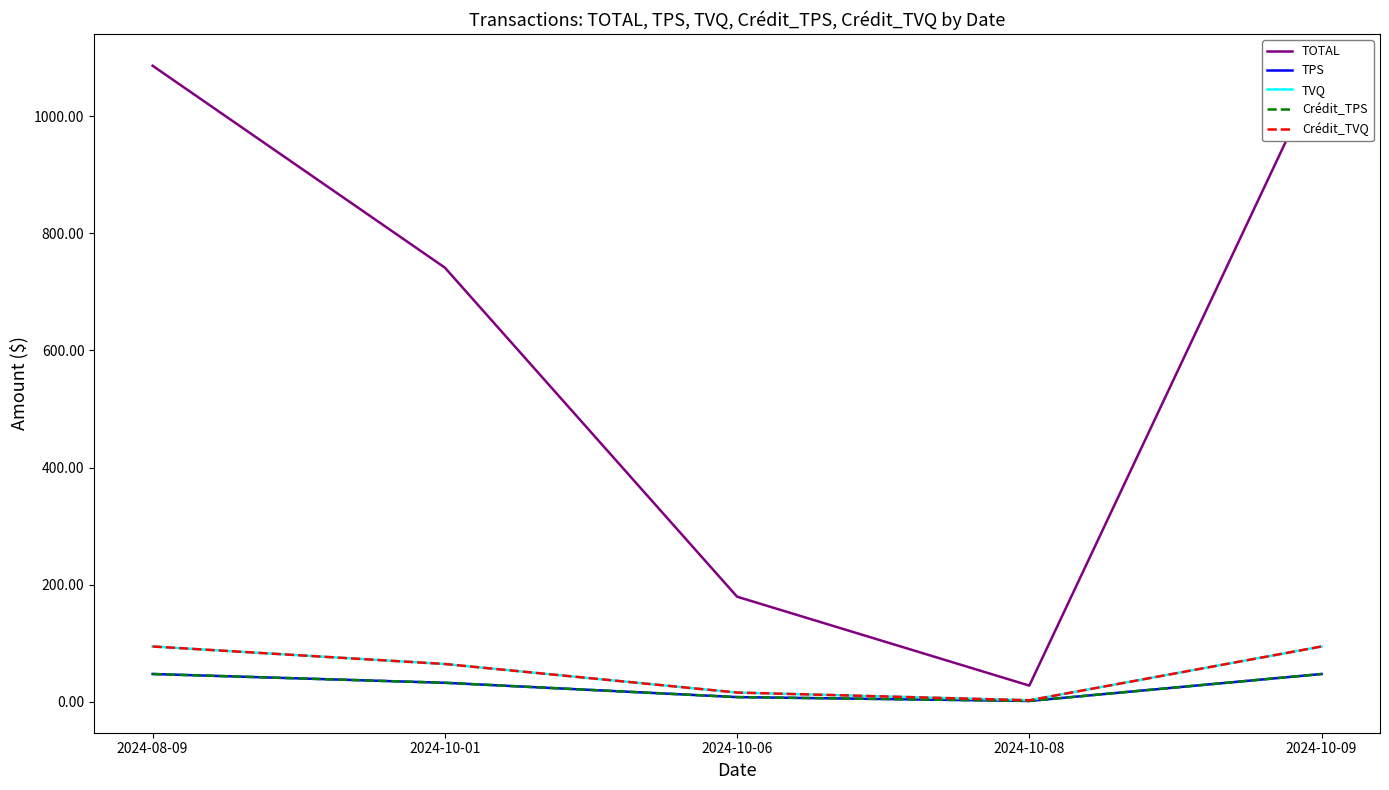

What is the total value across all series at 2024-10-09?

1369.5